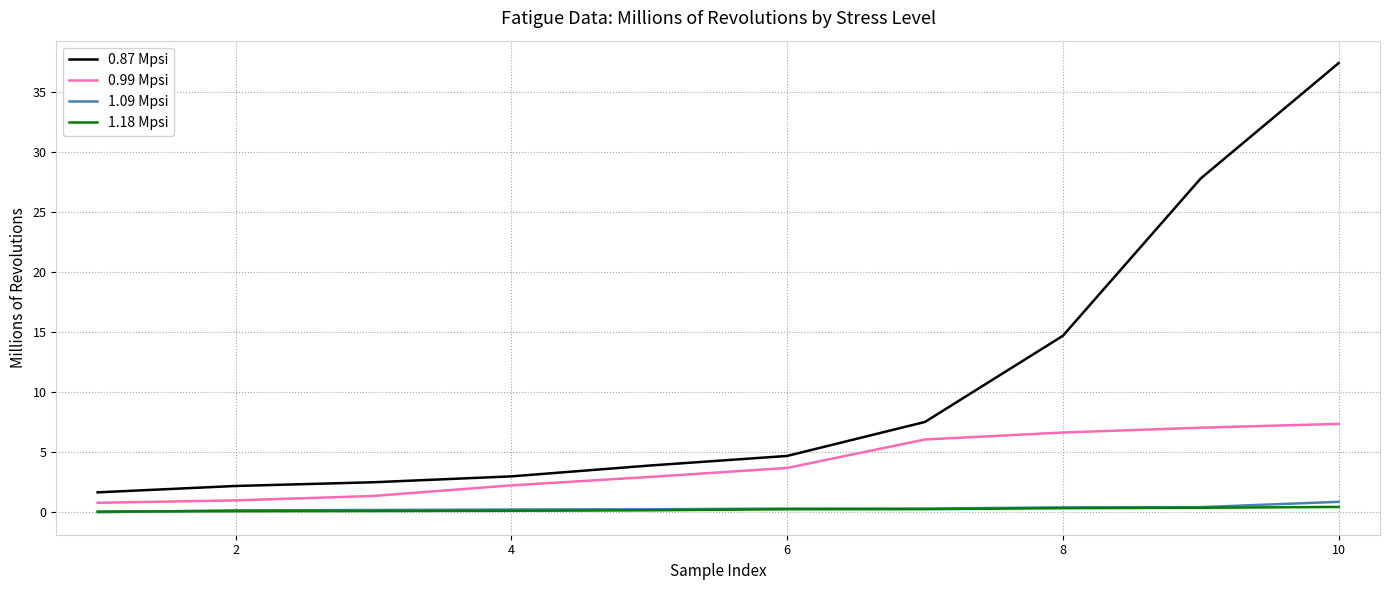

What is the difference between the maximum and minimum values in the 1.09 Mpsi series?

0.9